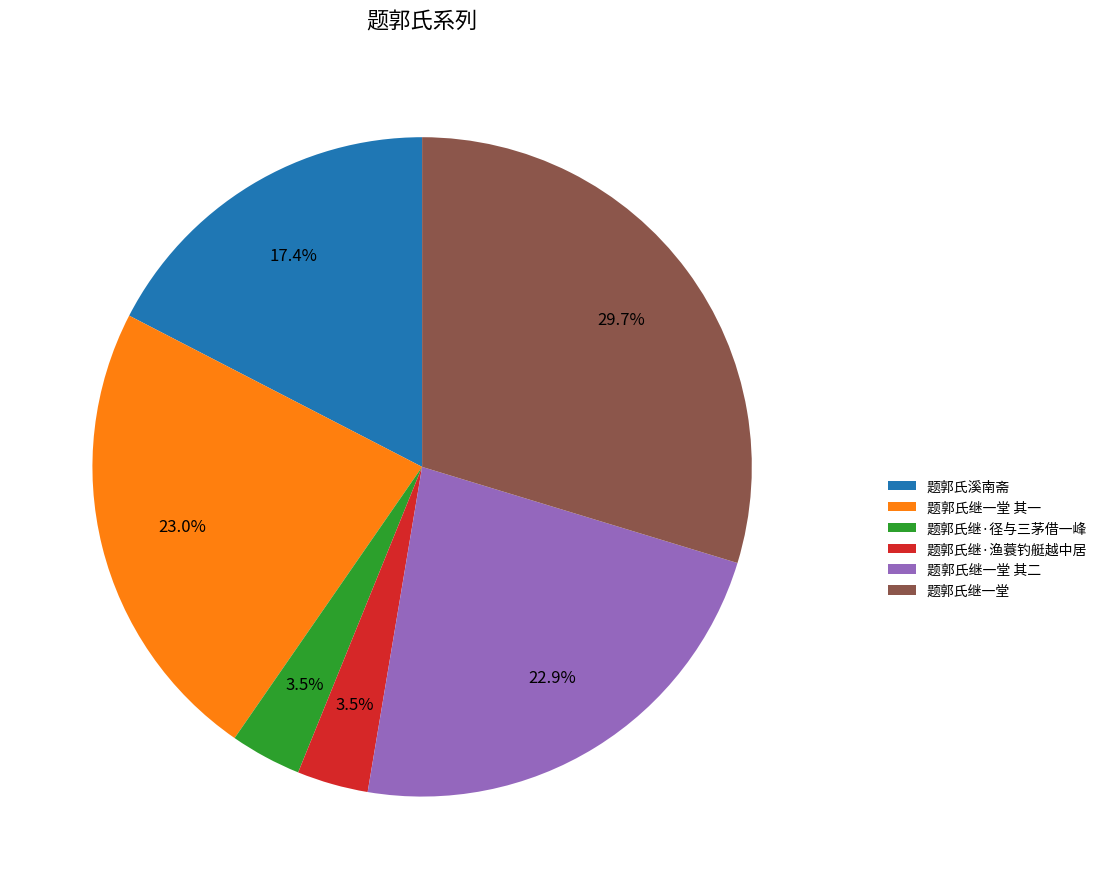

Do 题郭氏继·渔蓑钓艇越中居 and 题郭氏继一堂 其一 together represent more than half of the pie?

No